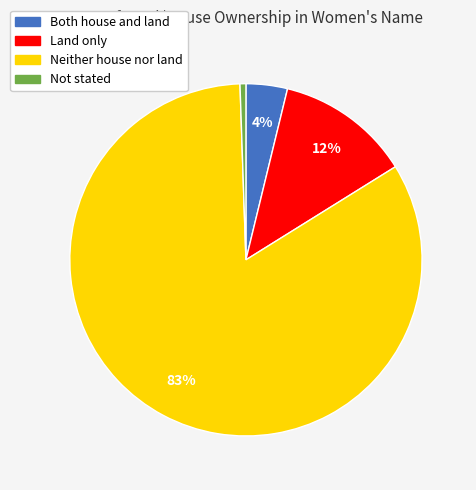

Count the number of slices in the pie.

4